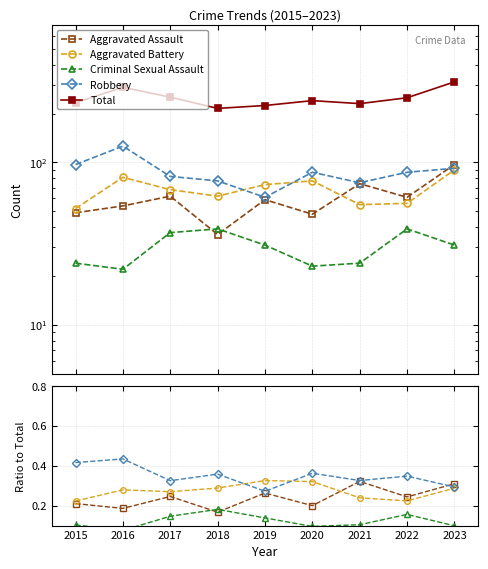

True or false: Aggravated Battery has a value of 0.4 at 2016.

False